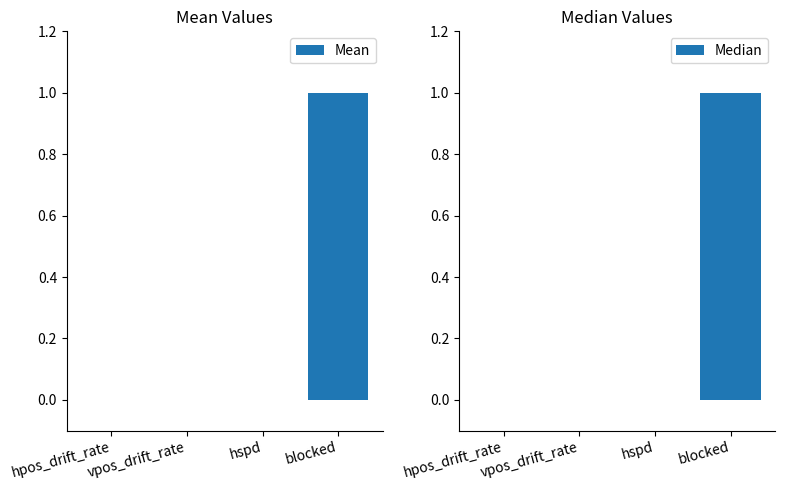

Is the value of Median at blocked greater than the value of Mean at hspd?

Yes